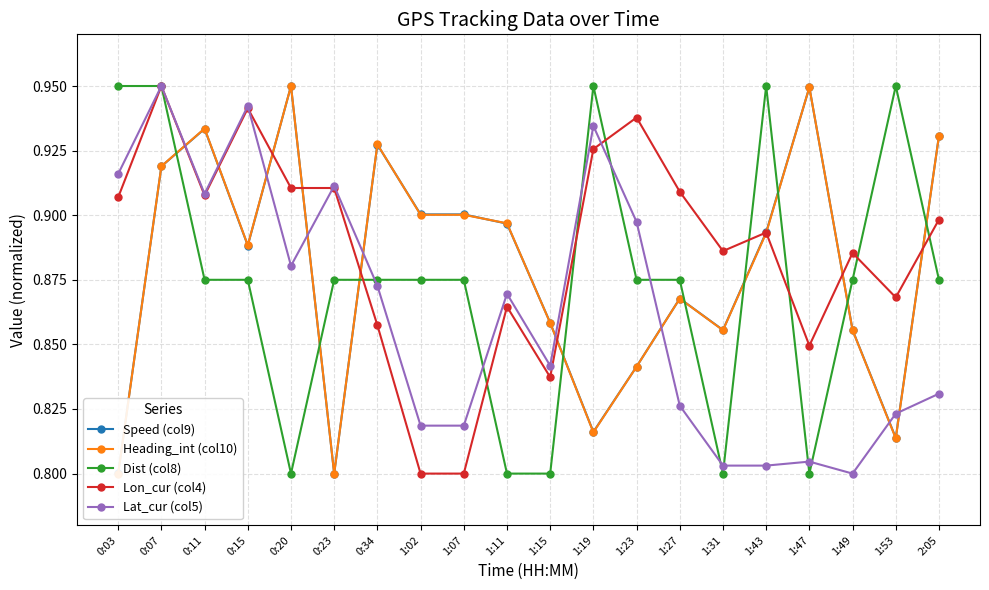

How many interior local peaks does the Lon_cur (col4) series have?

6